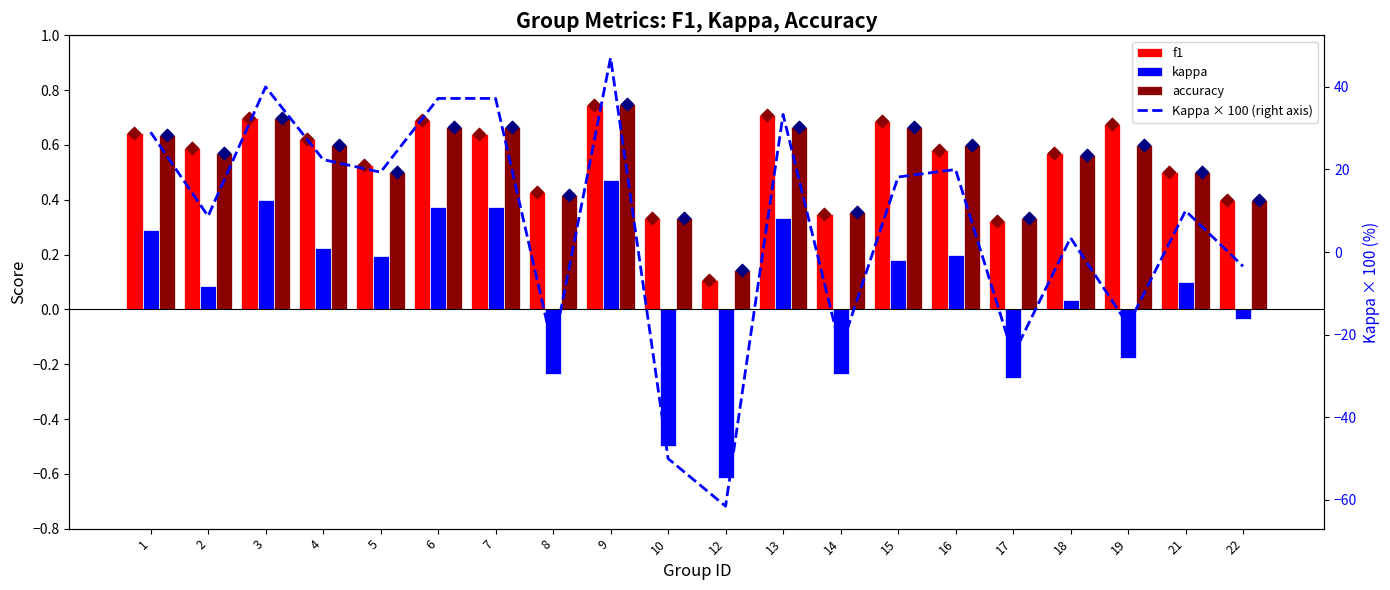

Which series reaches the minimum Y coordinate?

Kappa × 100 (right axis)